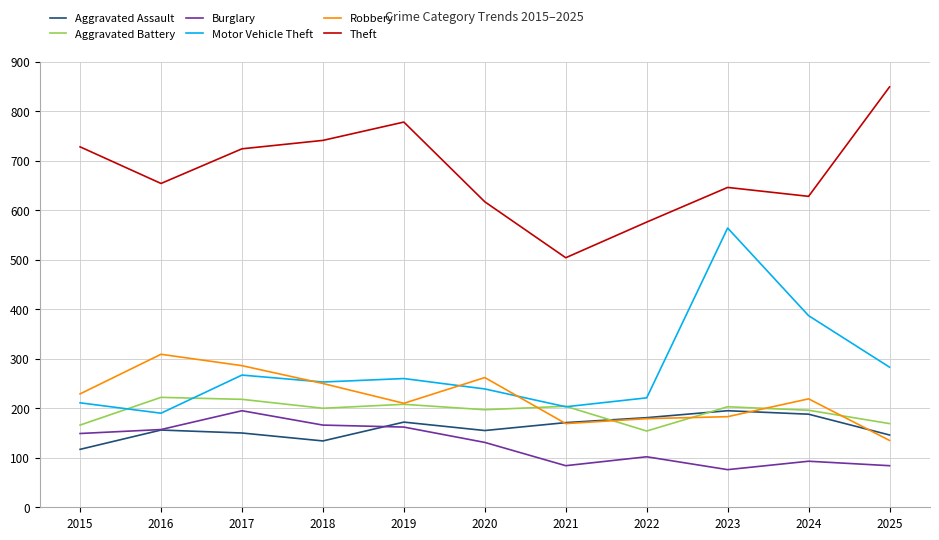

What is the difference between the maximum and minimum values in the Burglary series?

119